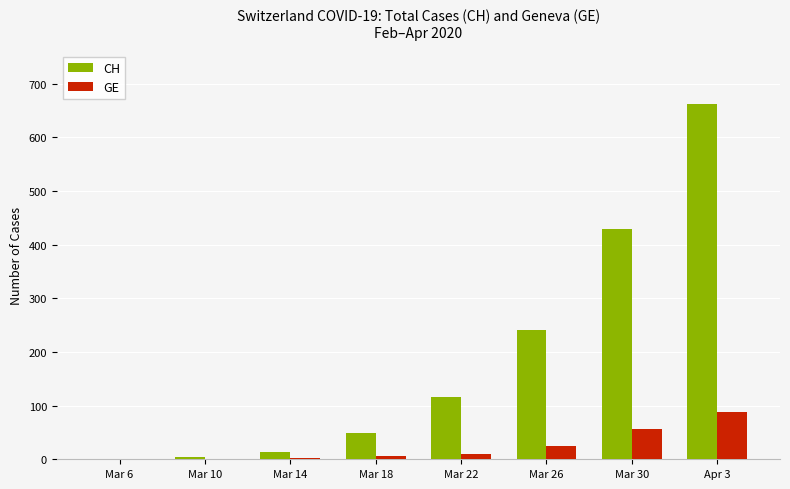

At which category does the chart reach its peak across all series?

Apr 3